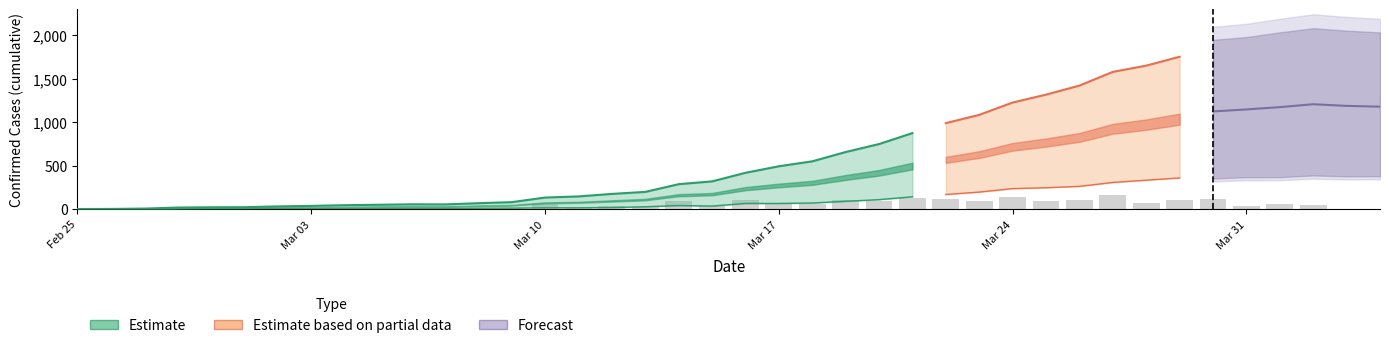

How many groups of bars are there?

40